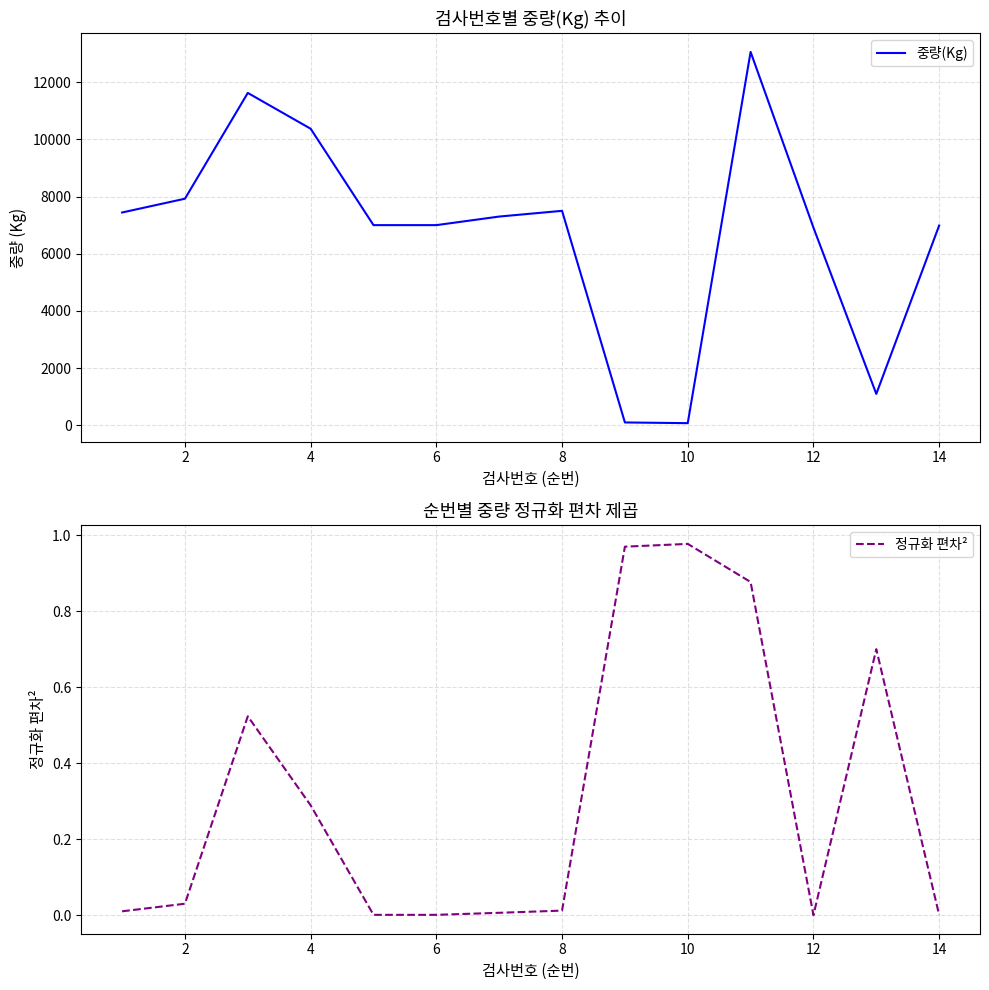

True or false: 중량(Kg) has more than 0 points higher than both neighbors.

True